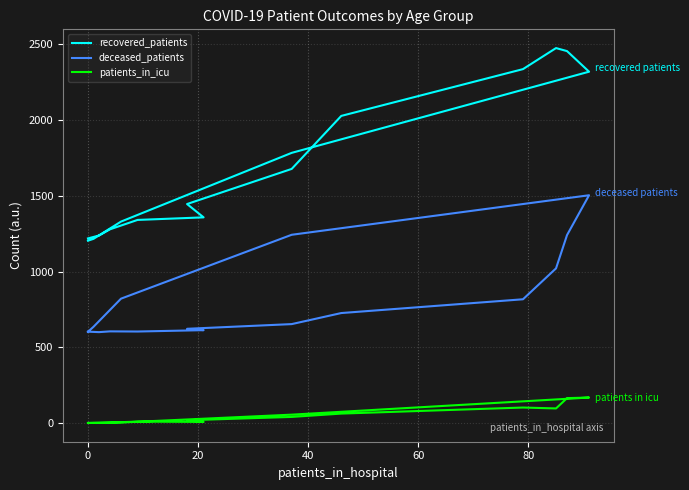

What is the difference between the second highest and minimum values in the deceased_patients series?

643